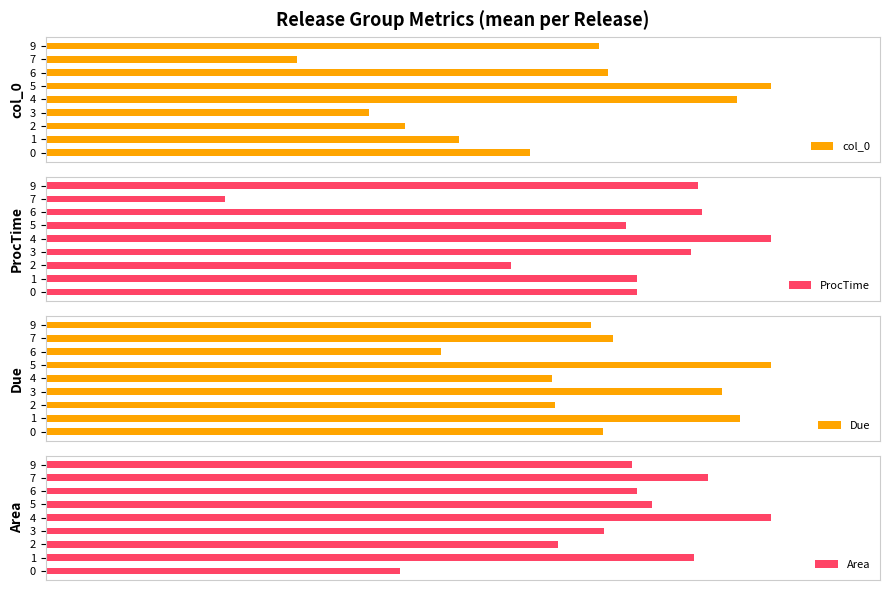

Where does the Area series first go above 81?

1